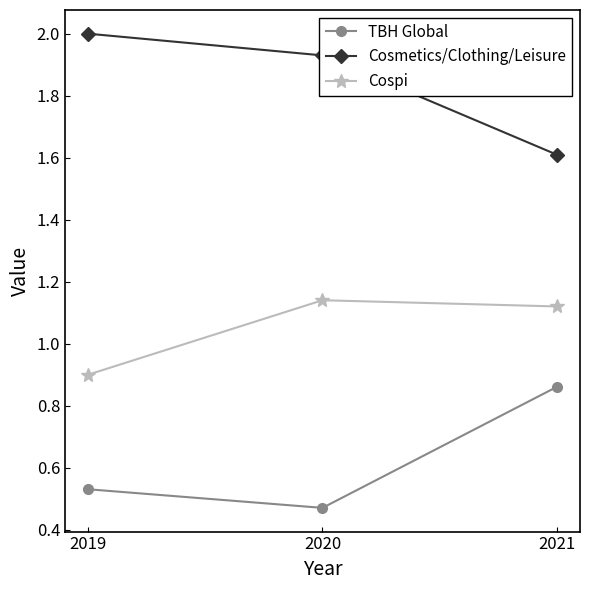

The TBH Global series shows 0.2 at 2019. True or false?

False